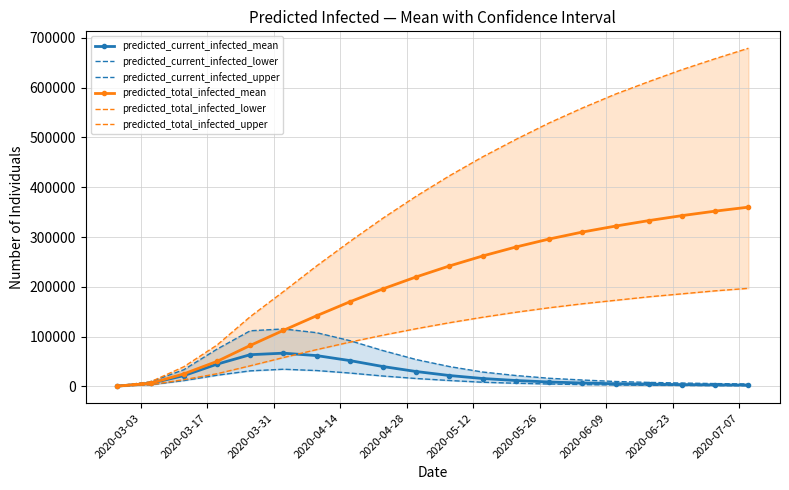

What is the difference between the maximum and minimum values in the predicted_total_infected_upper series?

677835